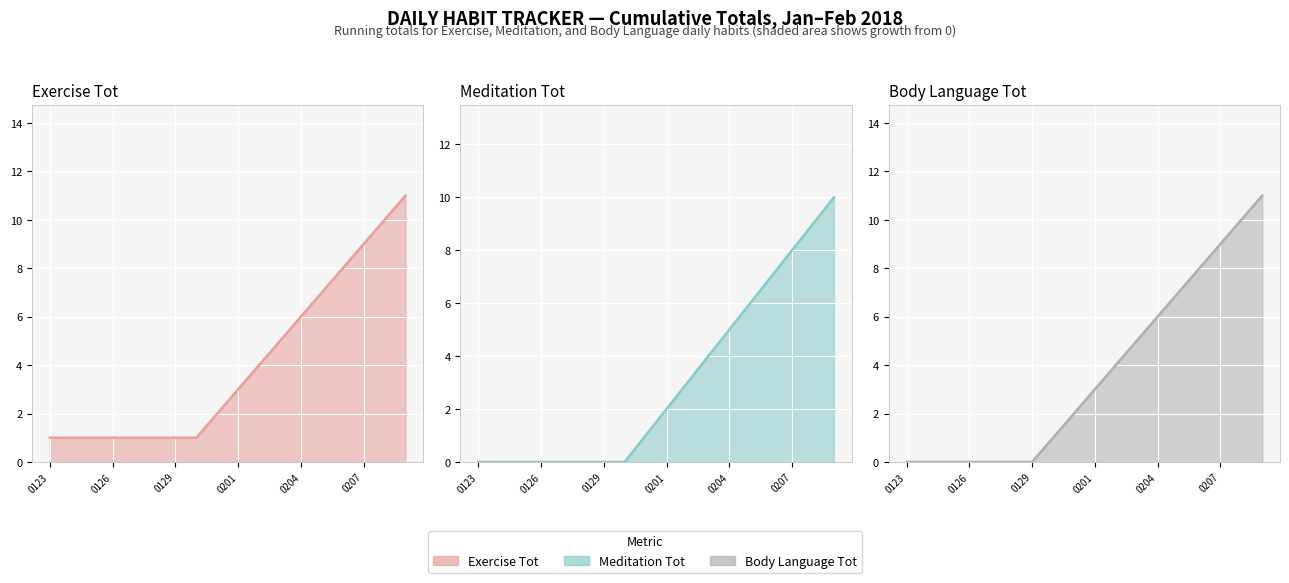

True or false: Exercise Tot (line) and Body Language Tot (line) intersect in this chart.

False